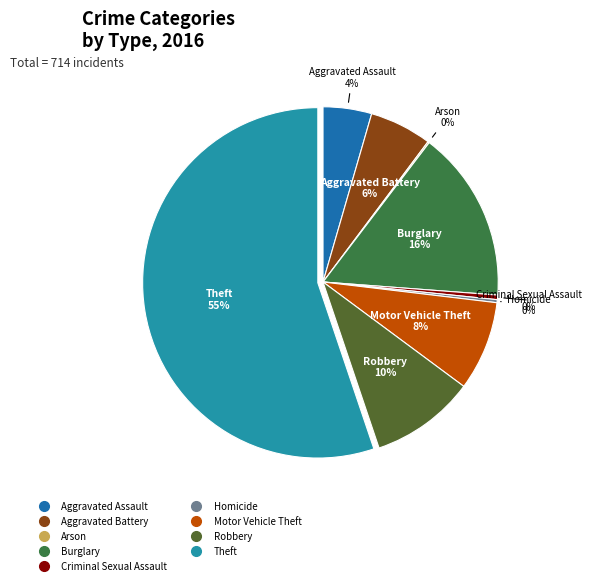

What is the majority slice?

Theft